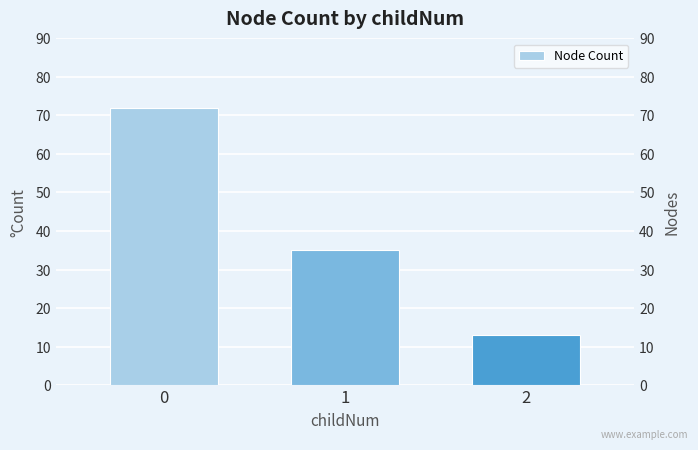

At which label is the value closest to 42?

1